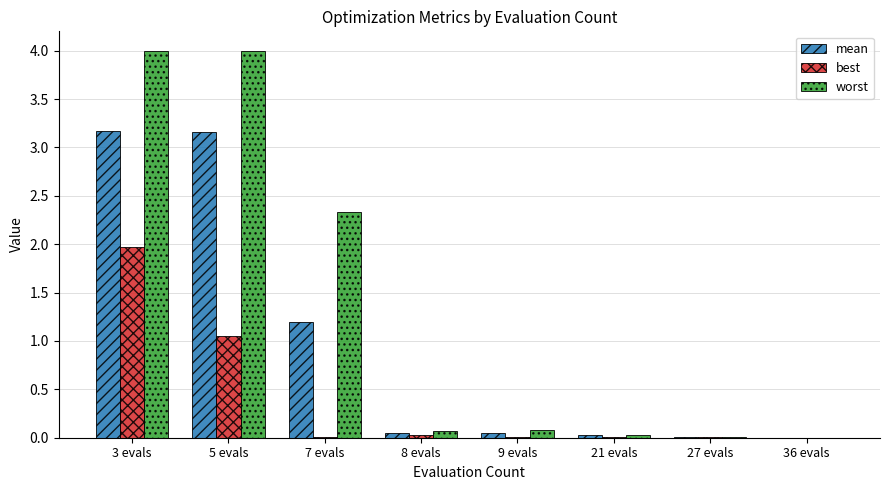

The value of best at 3 evals is 0.7. True or false?

False